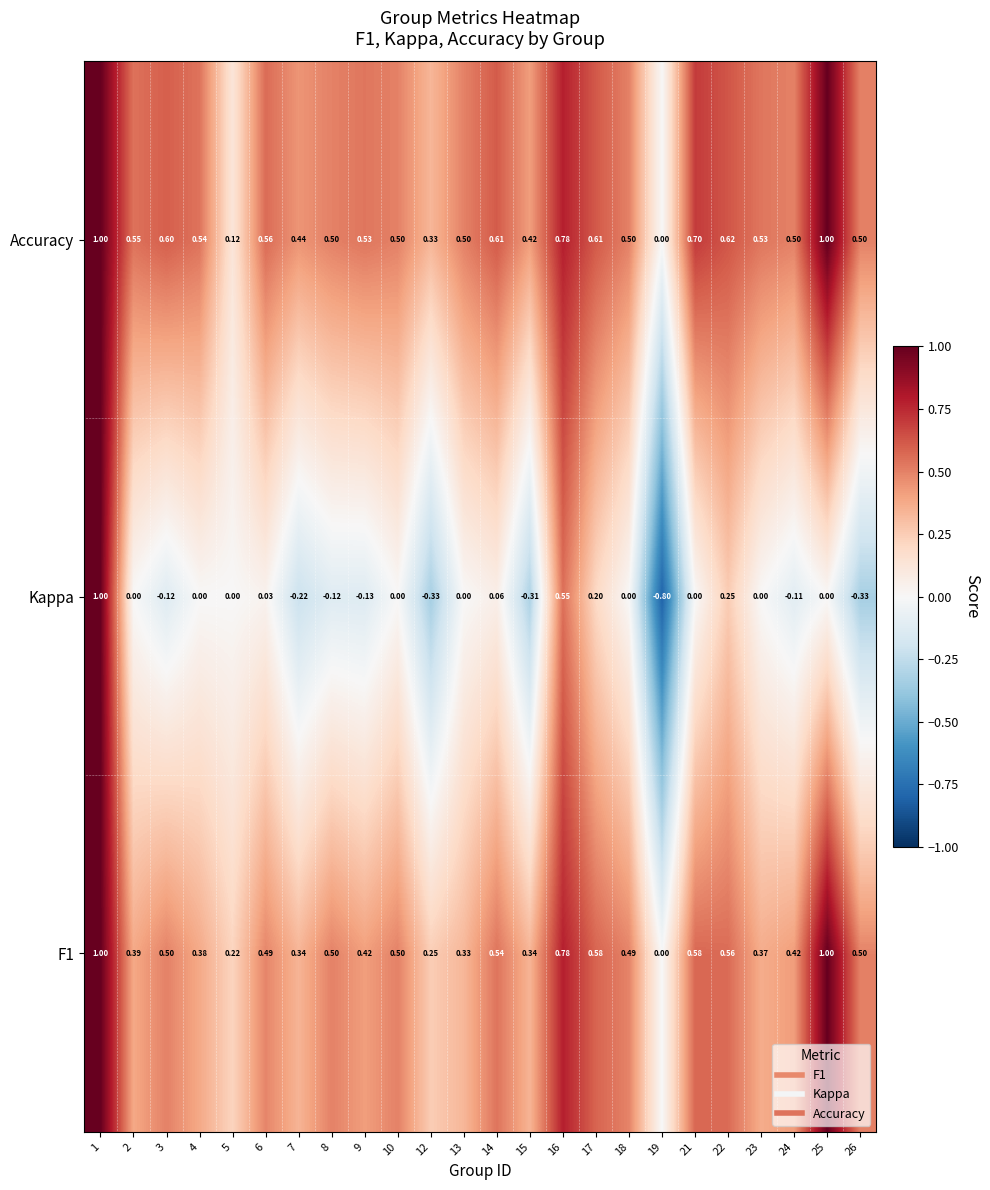

Count the number of data series in this chart.

3